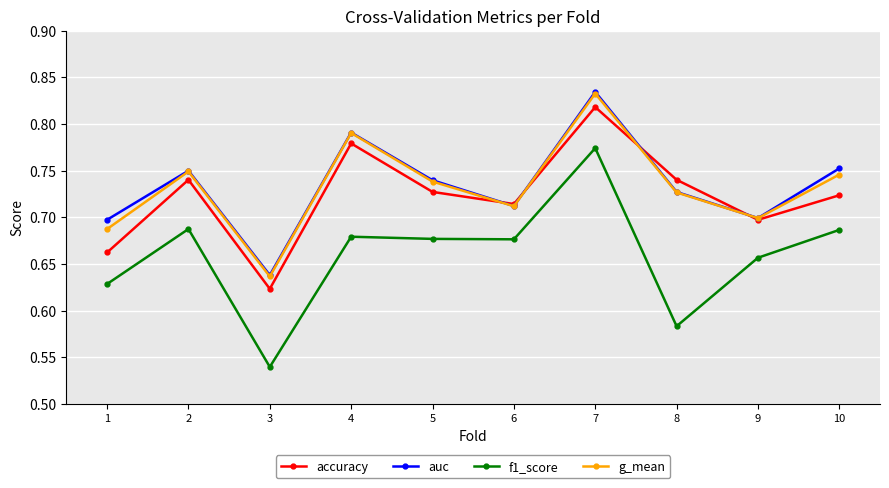

Where is the first local maximum for g_mean?

2